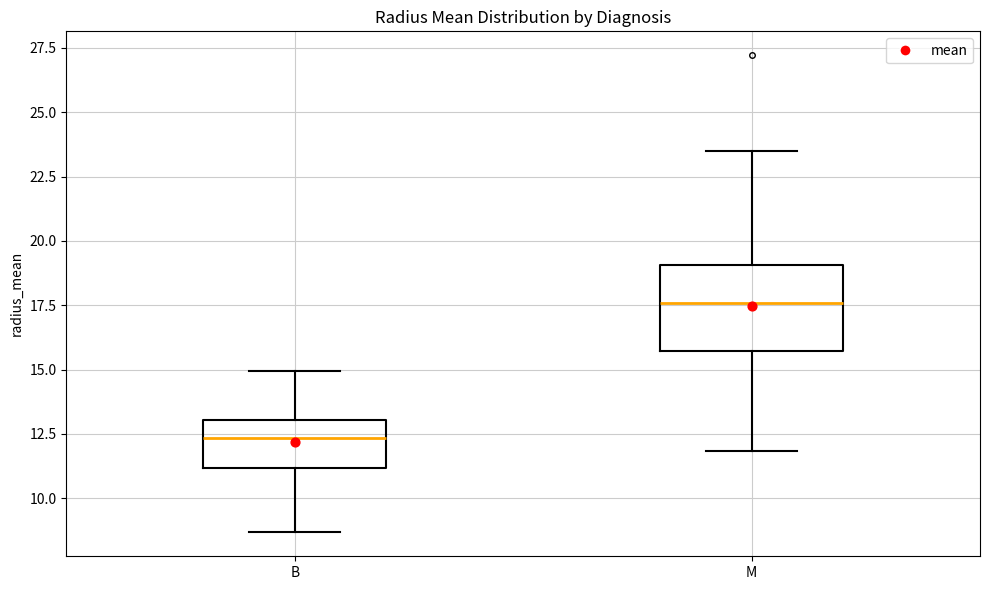

Which box has the lowest median line?

B